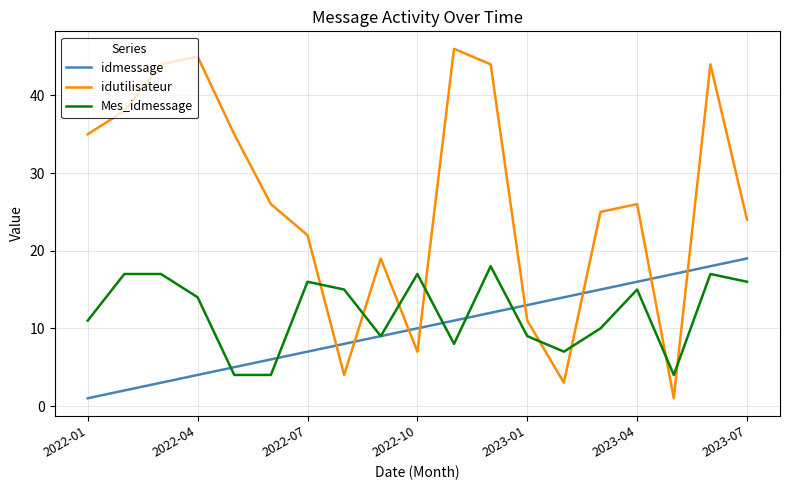

True or false: idutilisateur and Mes_idmessage intersect in this chart.

True